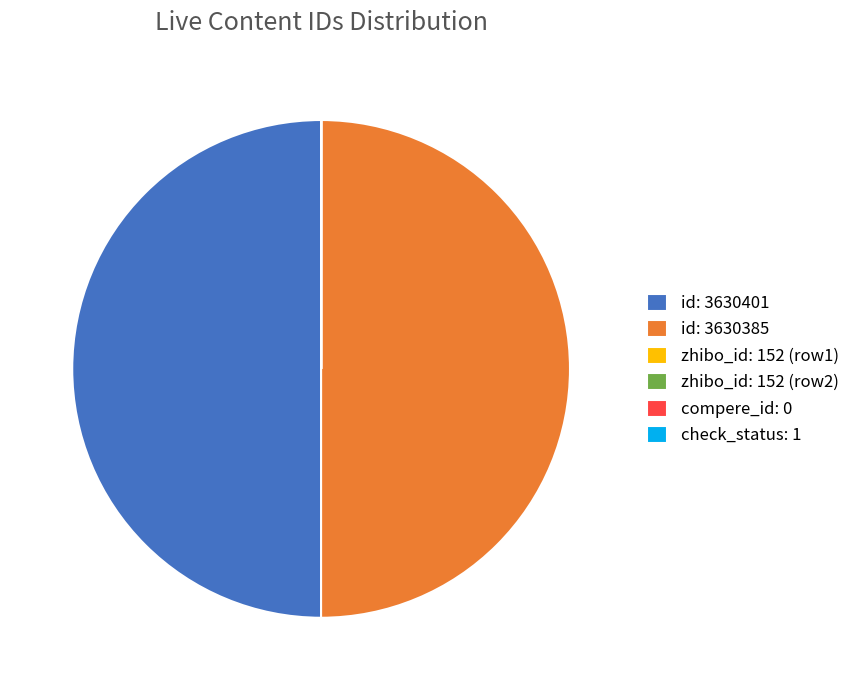

Is it true that id: 3630401 is 50% of the pie?

True